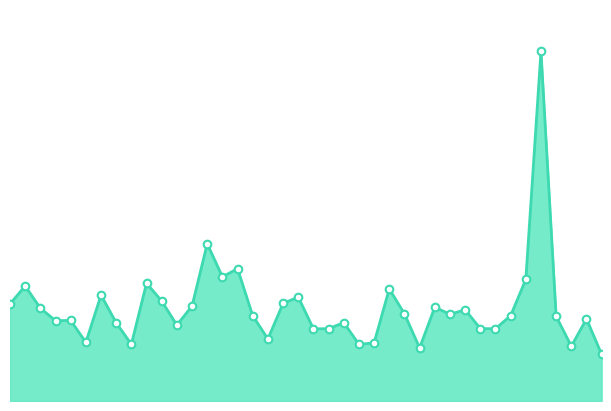

Does the chart have visible grid lines?

No